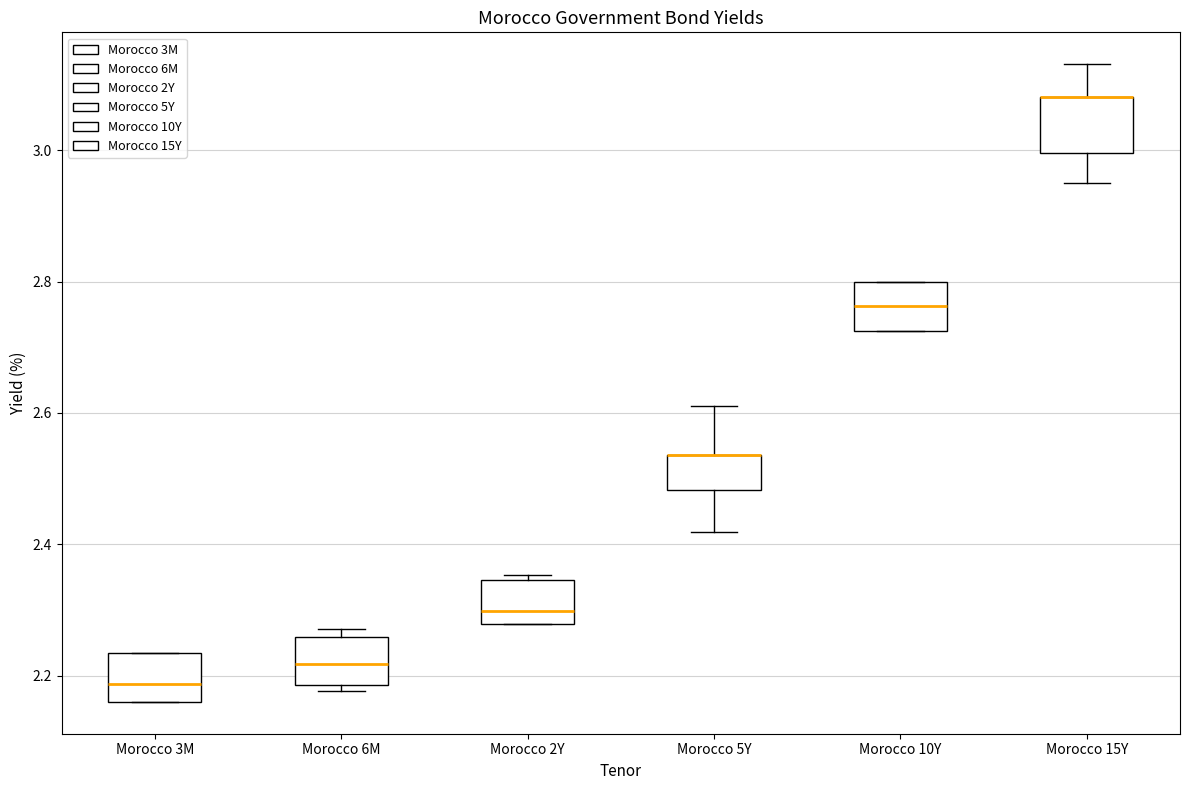

Reading left to right, read every box against the y-axis: the position of its median line, the range the box covers, and the ends of its whiskers. The values are not printed on the chart, so give them approximately, as read against the axis.

Morocco 3M: median 2.18, box 2.16 to 2.24, whiskers 2.16 to 2.24
Morocco 6M: median 2.22, box 2.18 to 2.26, whiskers 2.18 (just below the box's lower edge) to 2.28
Morocco 2Y: median 2.30, box 2.28 to 2.34, whiskers 2.28 to 2.36
Morocco 5Y: median 2.54 (drawn on the box's upper edge), box 2.48 to 2.54, whiskers 2.42 to 2.62
Morocco 10Y: median 2.76, box 2.72 to 2.80, whiskers 2.72 to 2.80
Morocco 15Y: median 3.08 (drawn on the box's upper edge), box 3.00 to 3.08, whiskers 2.96 to 3.14